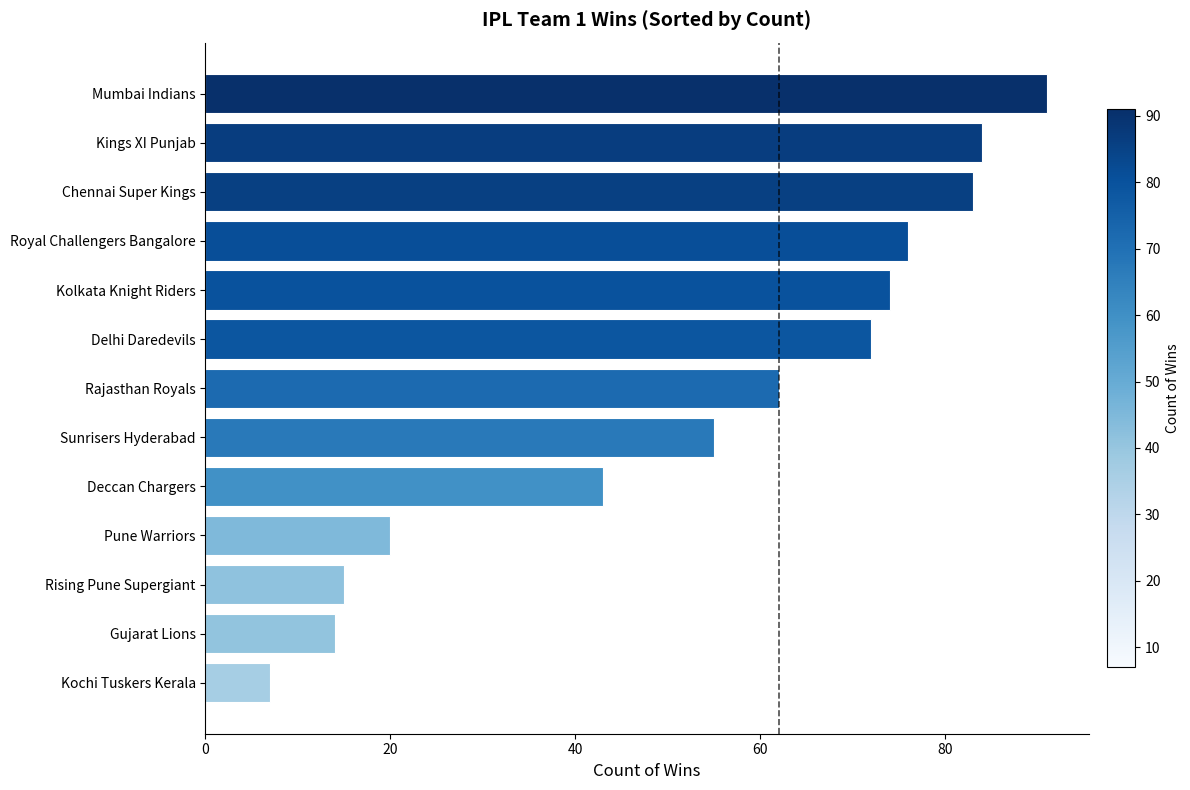

What is the ratio of the value at Pune Warriors to the value at Gujarat Lions?

1.4